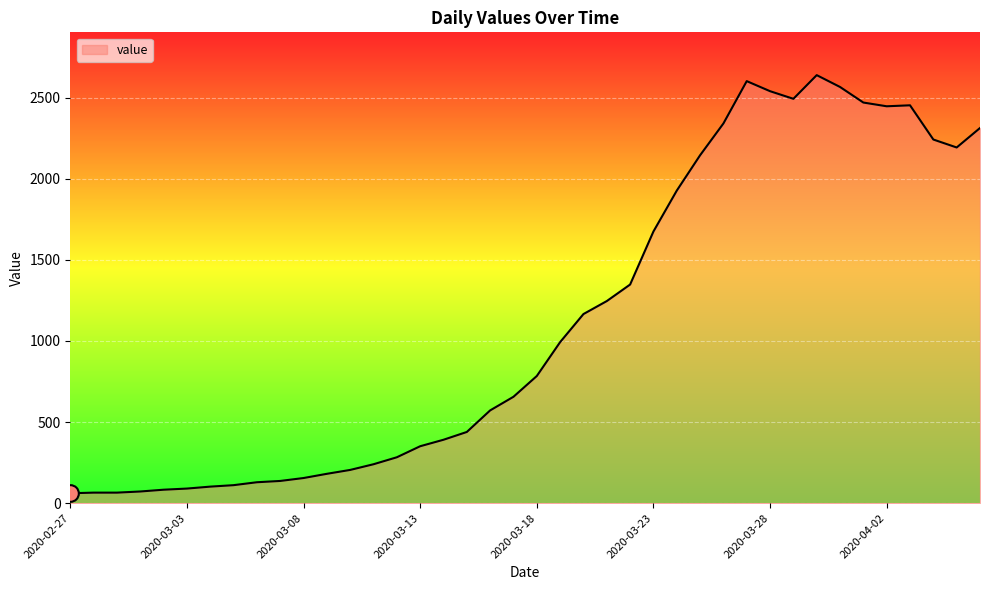

What is the difference between the maximum and second lowest values?

2574